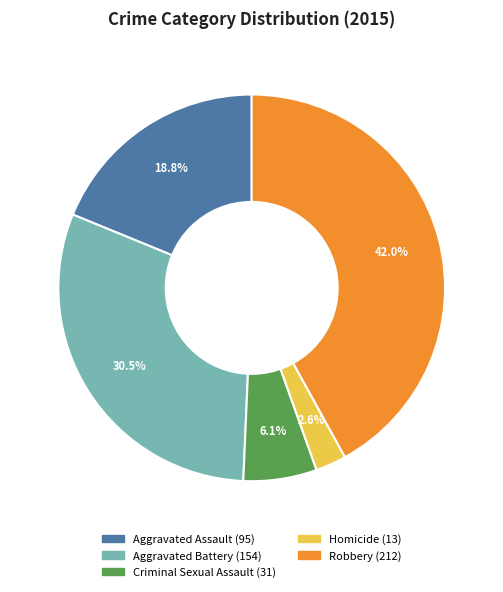

What is the smallest slice in the pie chart?

Homicide